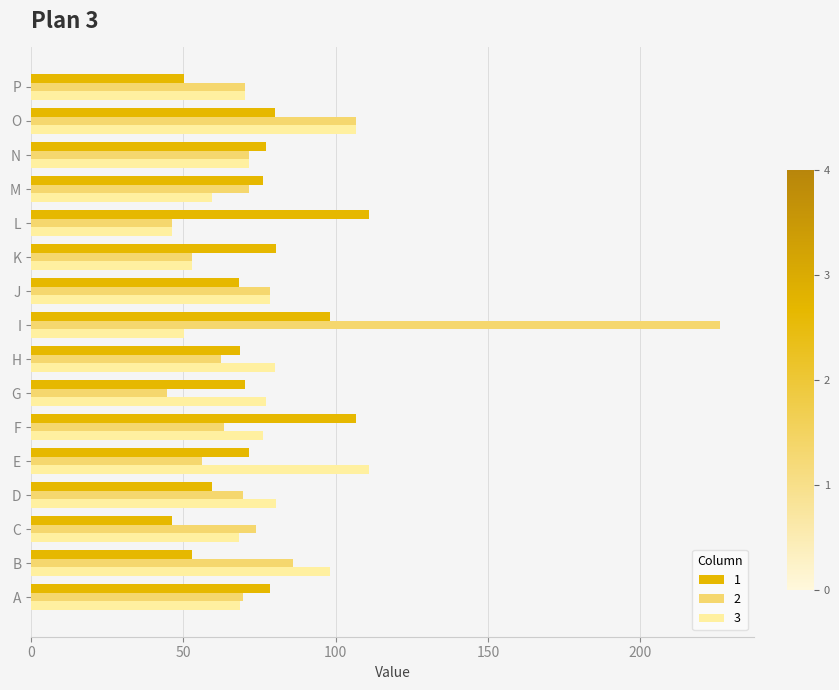

Is the value of 1 at K greater than the value of 2 at M?

Yes